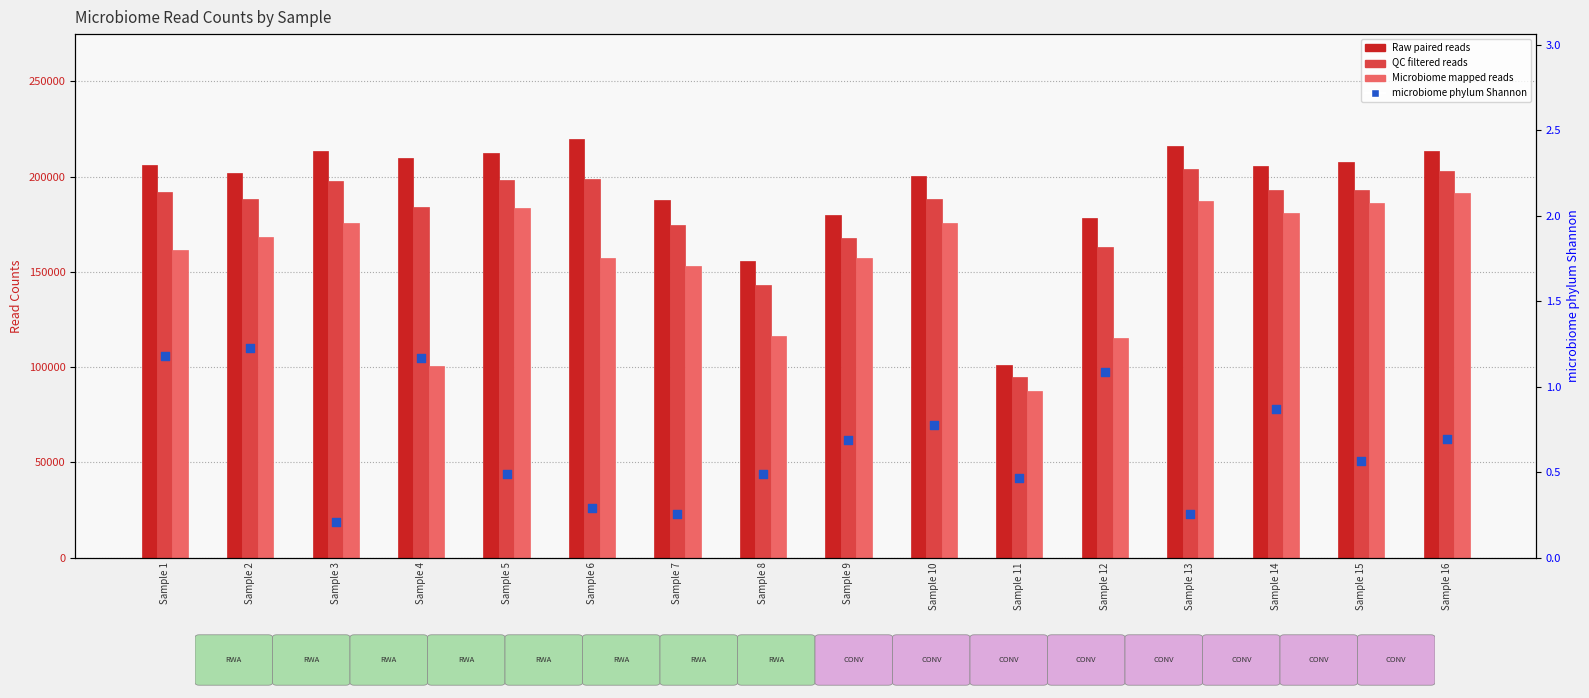

At which category is the sum across all series the highest?

Sample 16